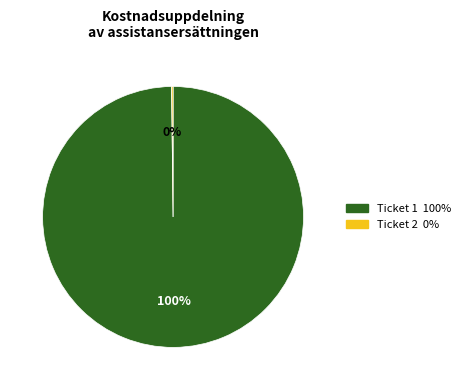

Is there any slice that represents more than half of the pie?

Yes